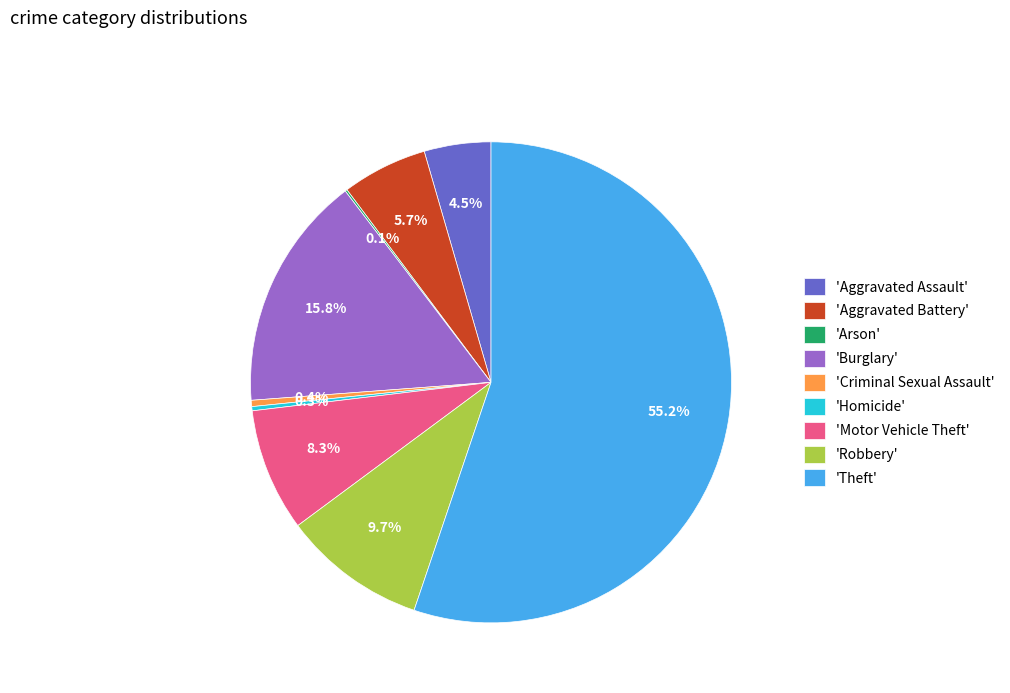

Is there a majority slice in this chart?

Yes